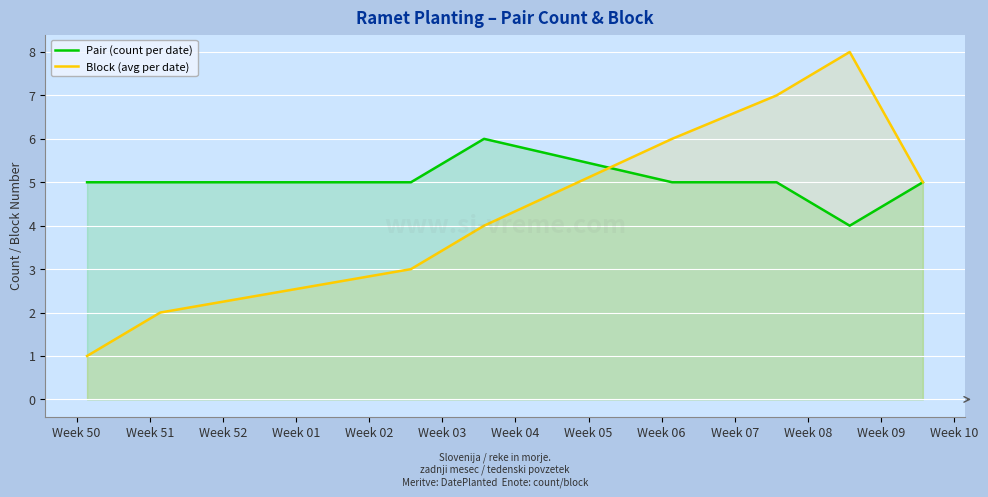

Rank the series by their average value, from highest to lowest.

Pair (count per date), Block (avg per date)